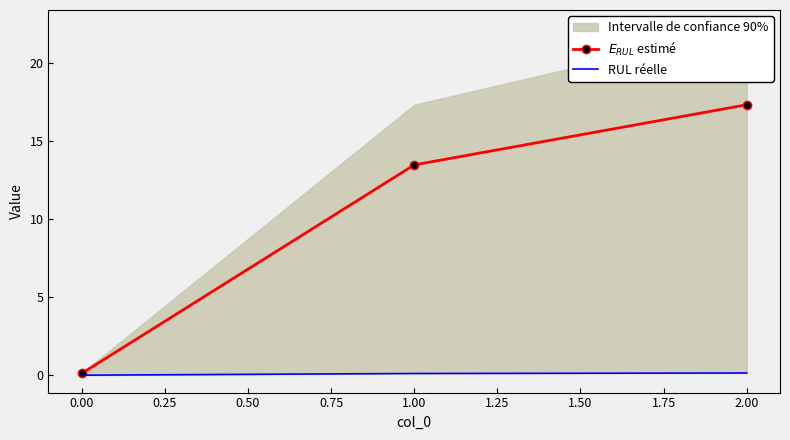

What is the sum of all RUL réelle values?

0.3